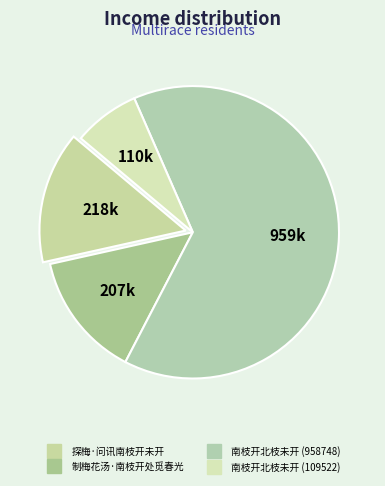

To the nearest percent, what percentage of the pie is 探梅·问讯南枝开未开?

15%